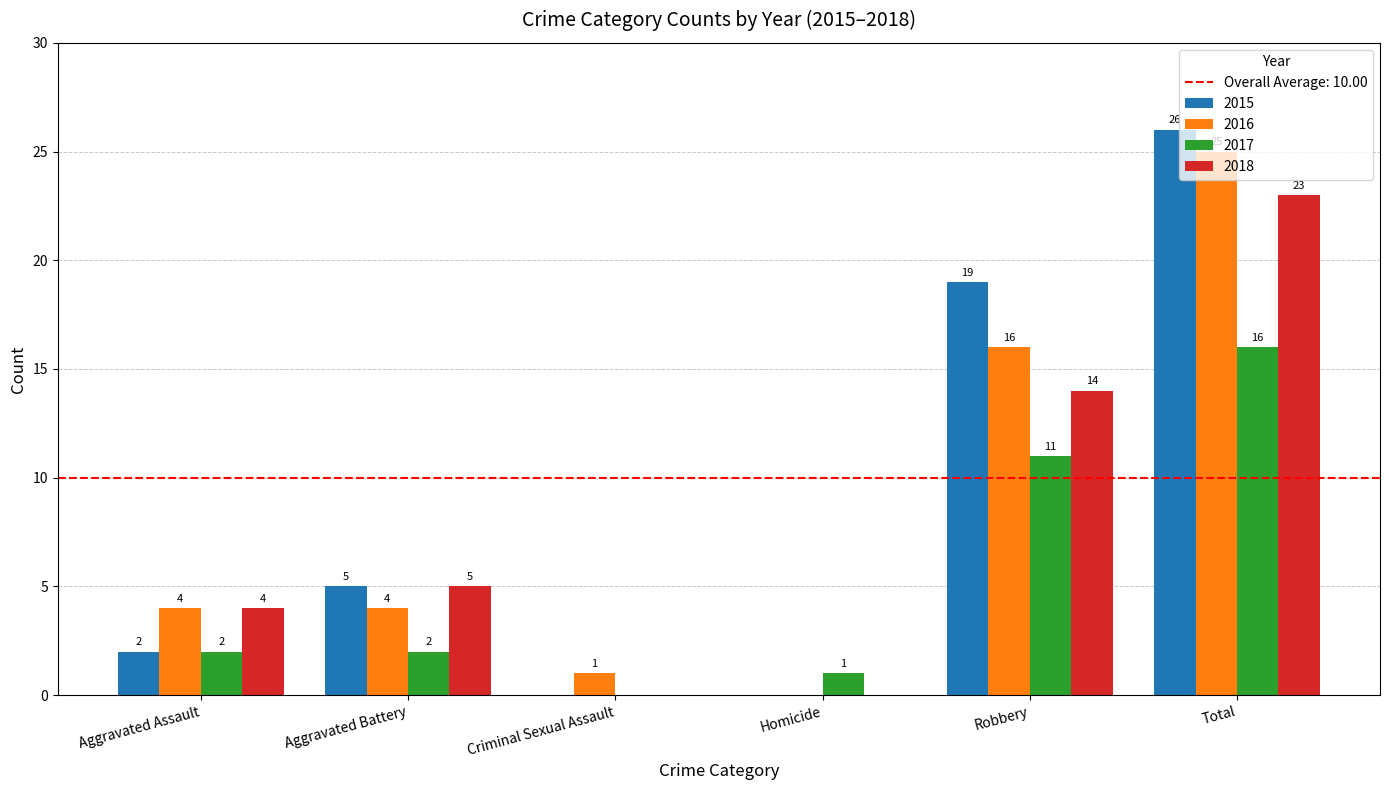

How many values in 2017 are above zero?

5